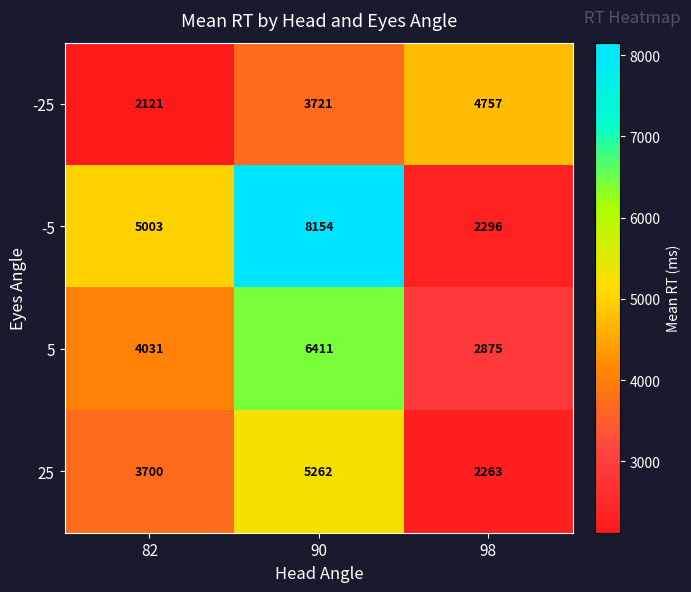

At how many categories does at least one series exceed 3374?

3